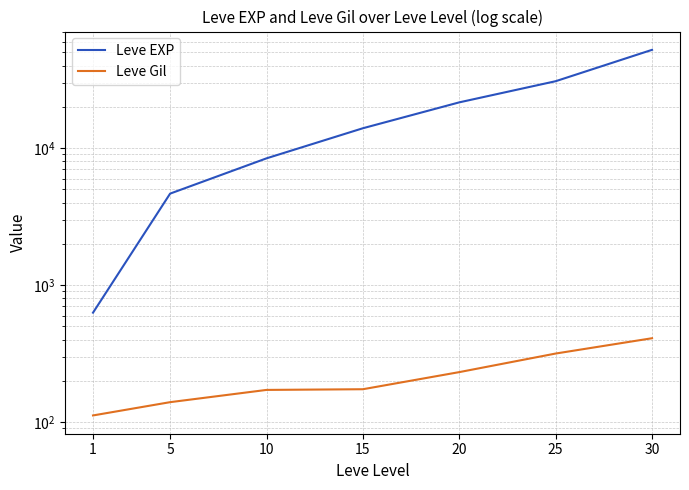

What is the difference between the maximum and minimum values in the Leve Gil series?

298